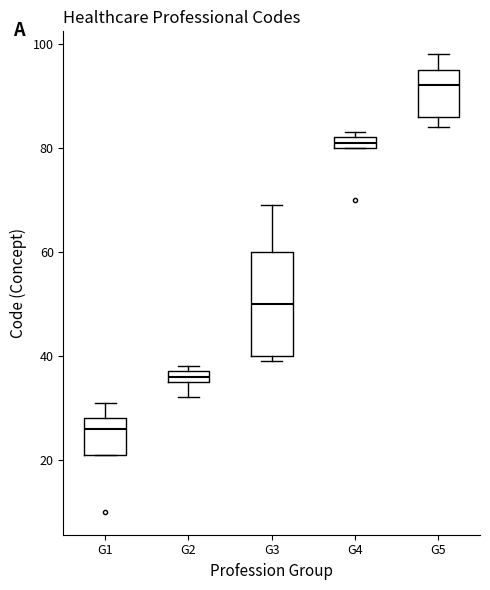

Which box has the highest median line?

G5